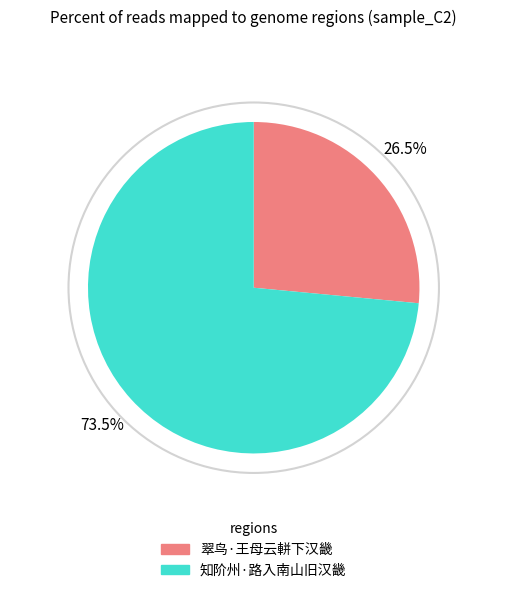

What percentage do 知阶州·路入南山旧汉畿 and 翠鸟·王母云軿下汉畿 together represent?

100.0%